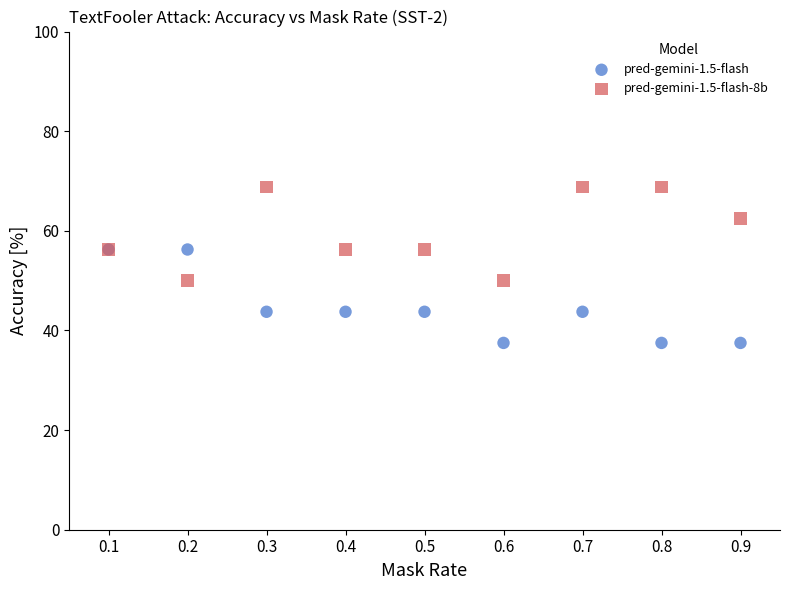

Which series reaches the minimum Y coordinate?

pred-gemini-1.5-flash